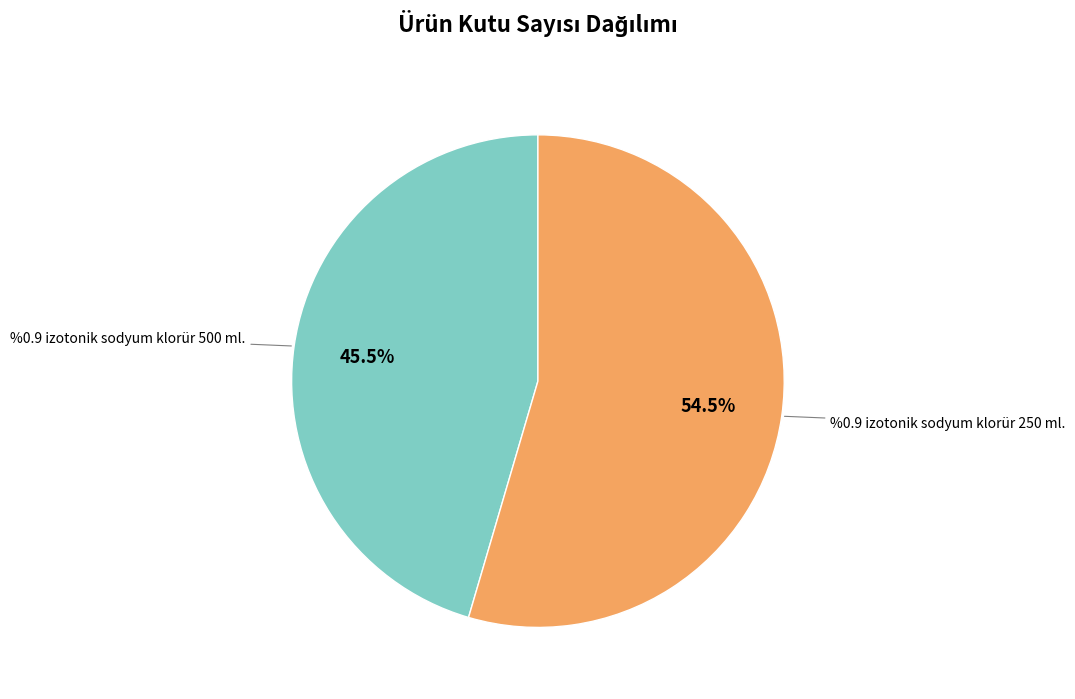

Does any single category account for the majority?

Yes